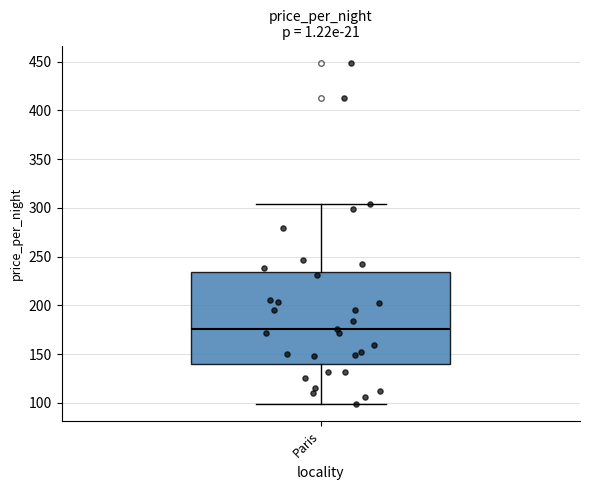

Where is the lower edge of the box for Paris on the y-axis? The values are not printed on the chart, so give them approximately, as read against the axis.

140